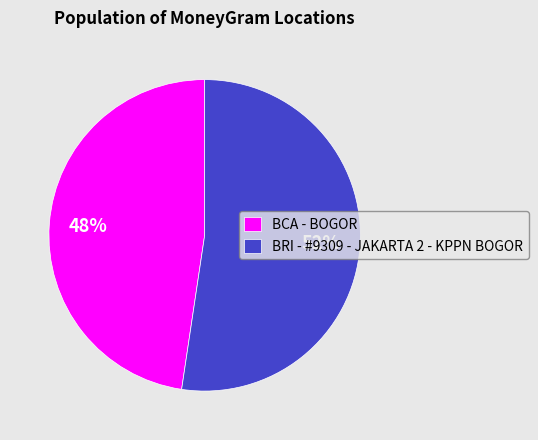

True or false: BRI - #9309 - JAKARTA 2 - KPPN BOGOR accounts for 52% of the total.

True